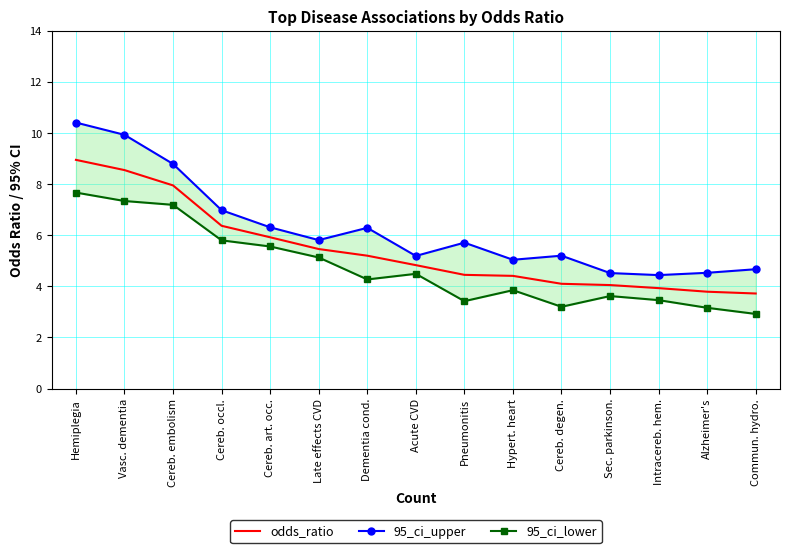

Rank the series by their average value, from highest to lowest.

95_ci_upper, odds_ratio, 95_ci_lower